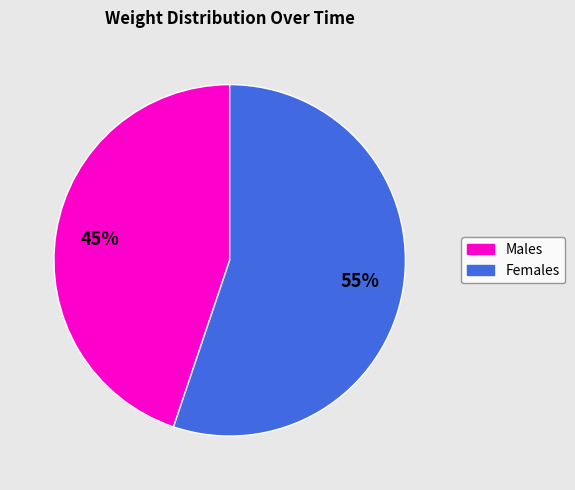

To the nearest percent, what is the difference between the largest and smallest slice percentages?

10%